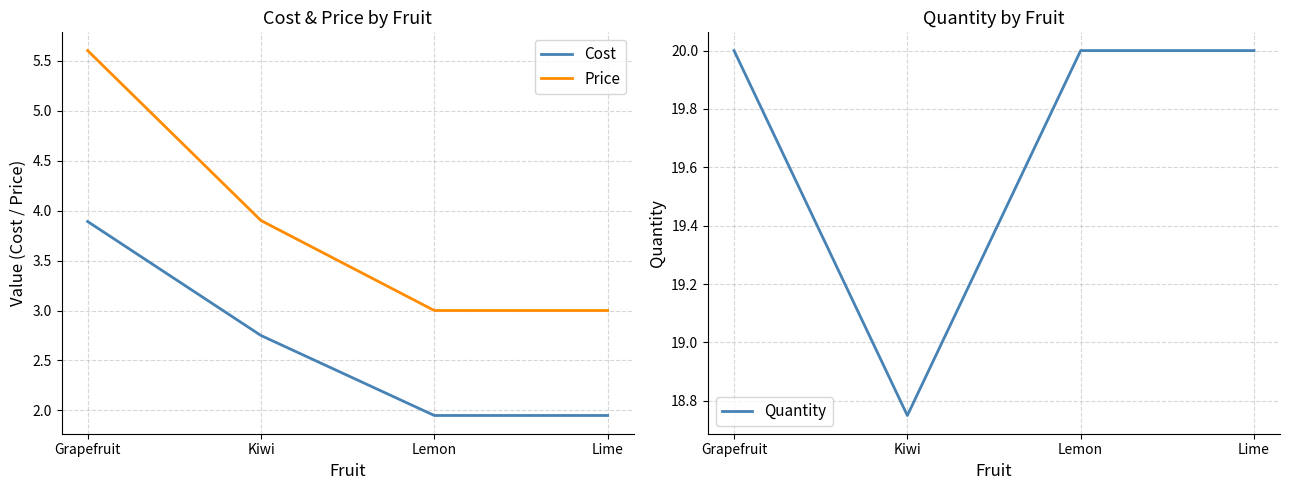

What is the difference between the highest and lowest values at Grapefruit?

16.1